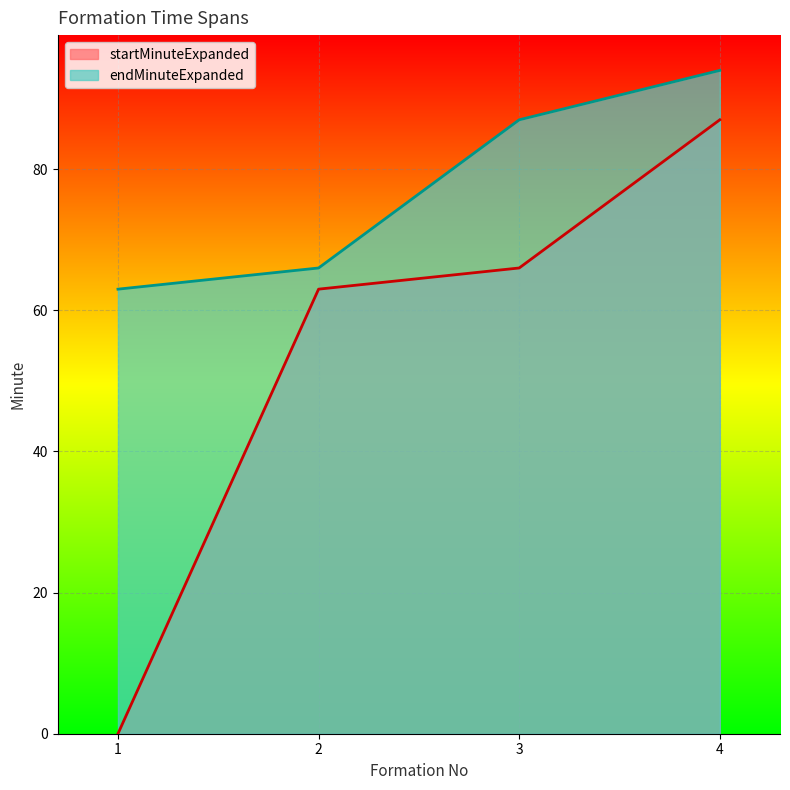

At how many categories does at least one series exceed 22?

4